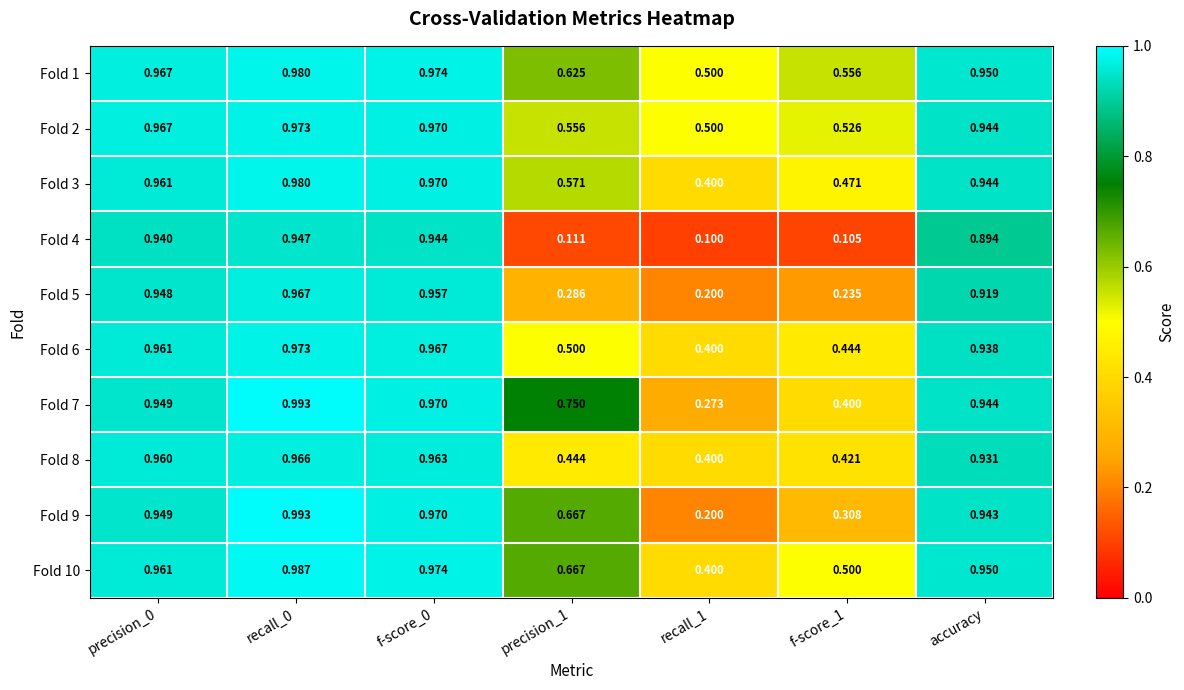

How many categories are shown in the chart?

7